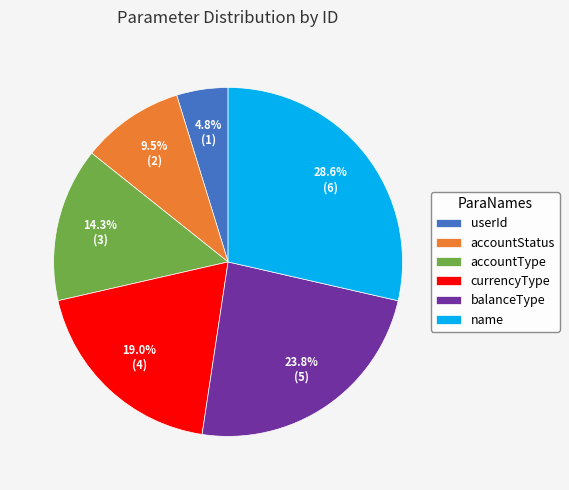

How many slices are in this pie chart?

6